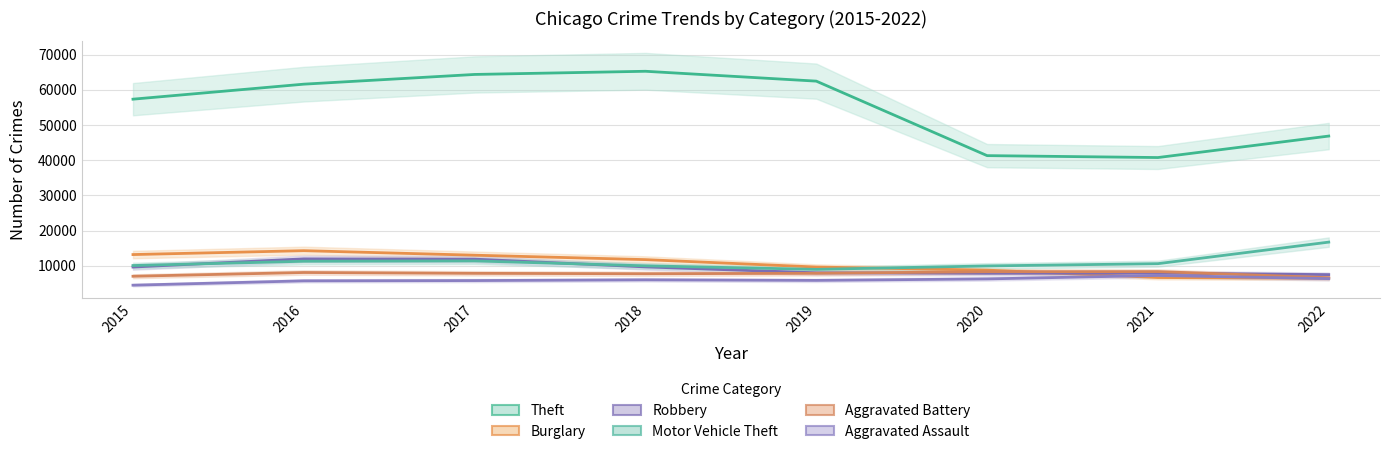

What is the value of the Aggravated Battery point at the 4th from the left?

7735